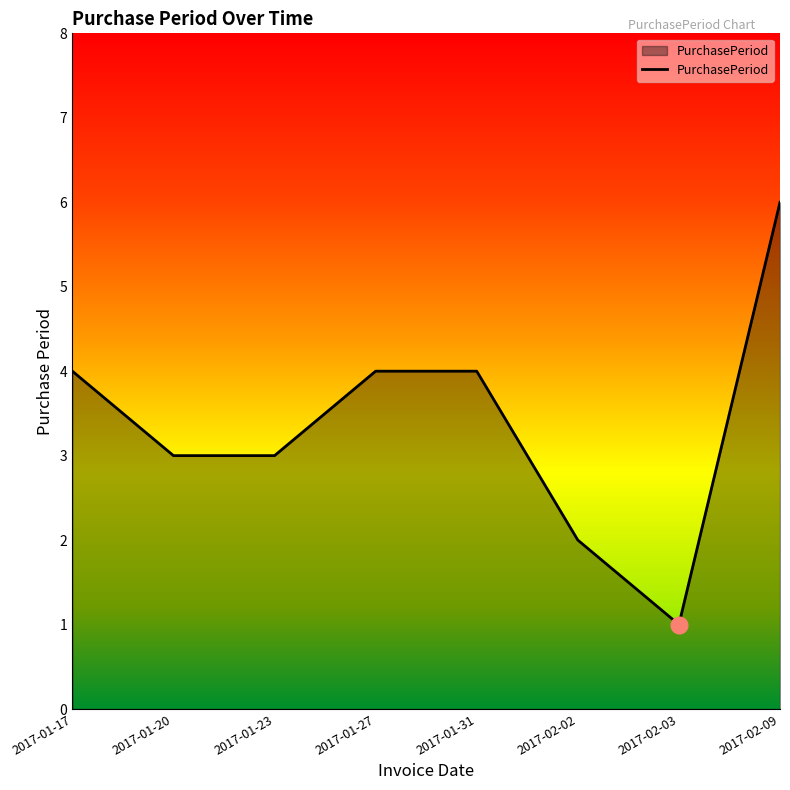

Which category has the highest value across all series?

2017-02-09